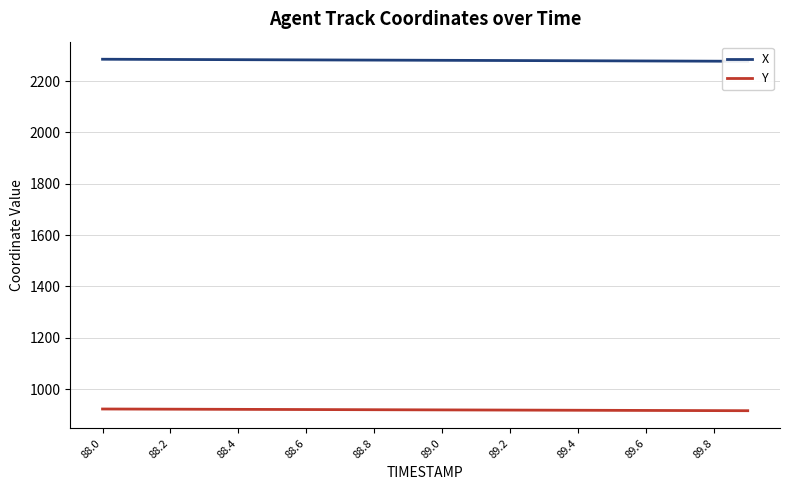

The value of Y at 89.6 is 1306.3. True or false?

False